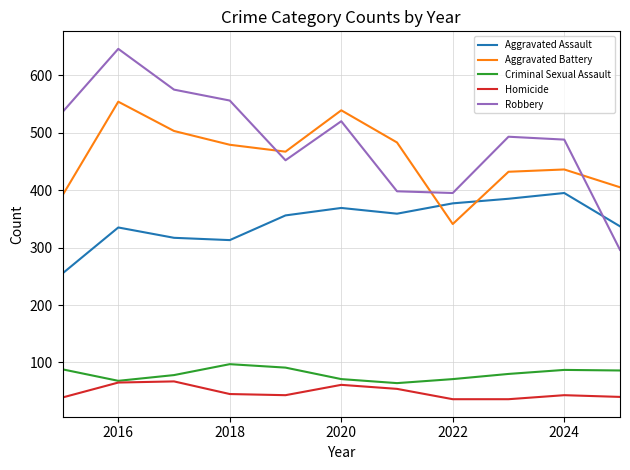

What is the minimum value shown in the chart?

36